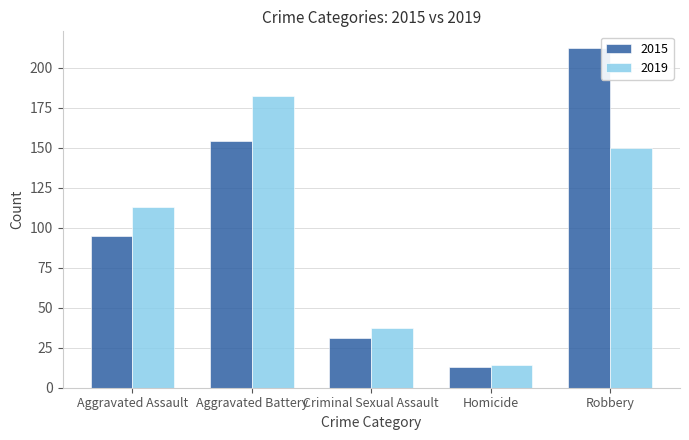

The value of 2015 at Homicide is 5. True or false?

False